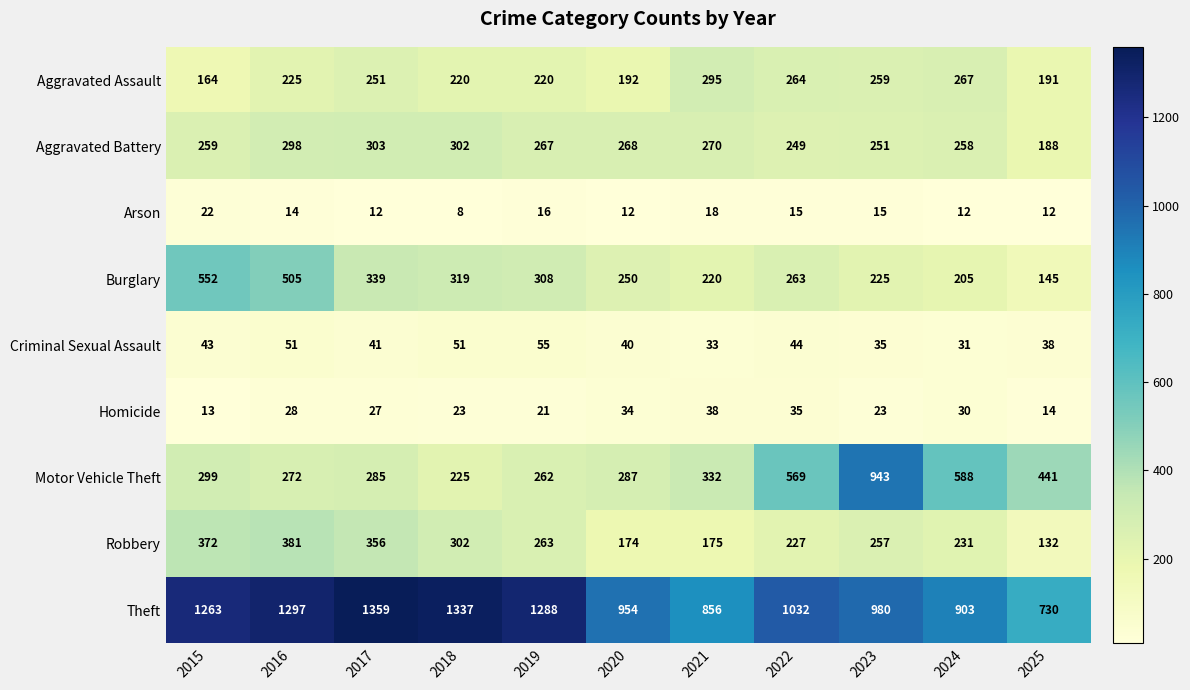

List the series in order of their peak value, lowest first.

Arson, Homicide, Criminal Sexual Assault, Aggravated Assault, Aggravated Battery, Robbery, Burglary, Motor Vehicle Theft, Theft